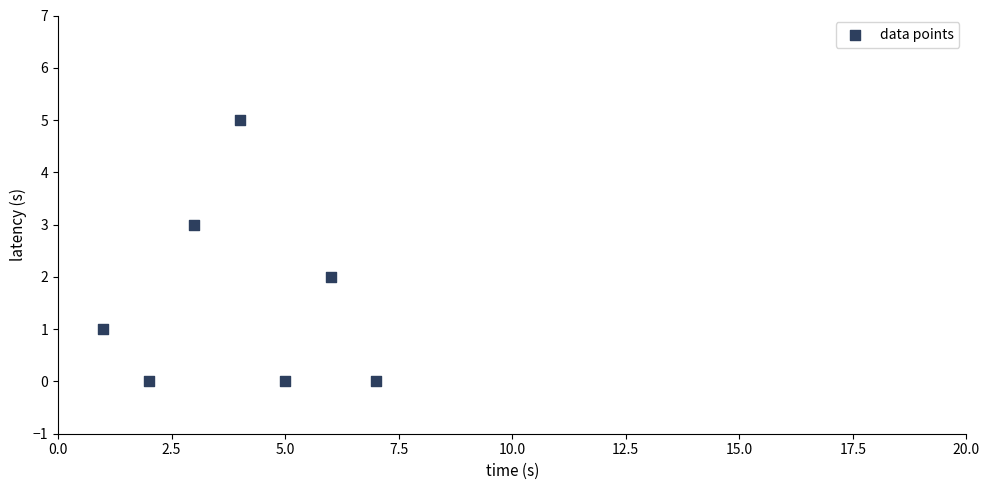

What is the range of Y values (max minus min)?

5